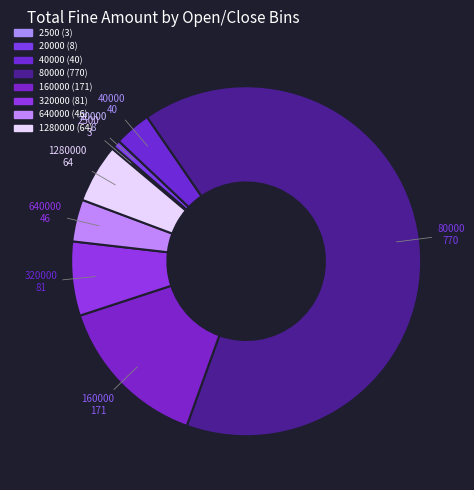

Is it true that 20000 is 1% of the pie?

True